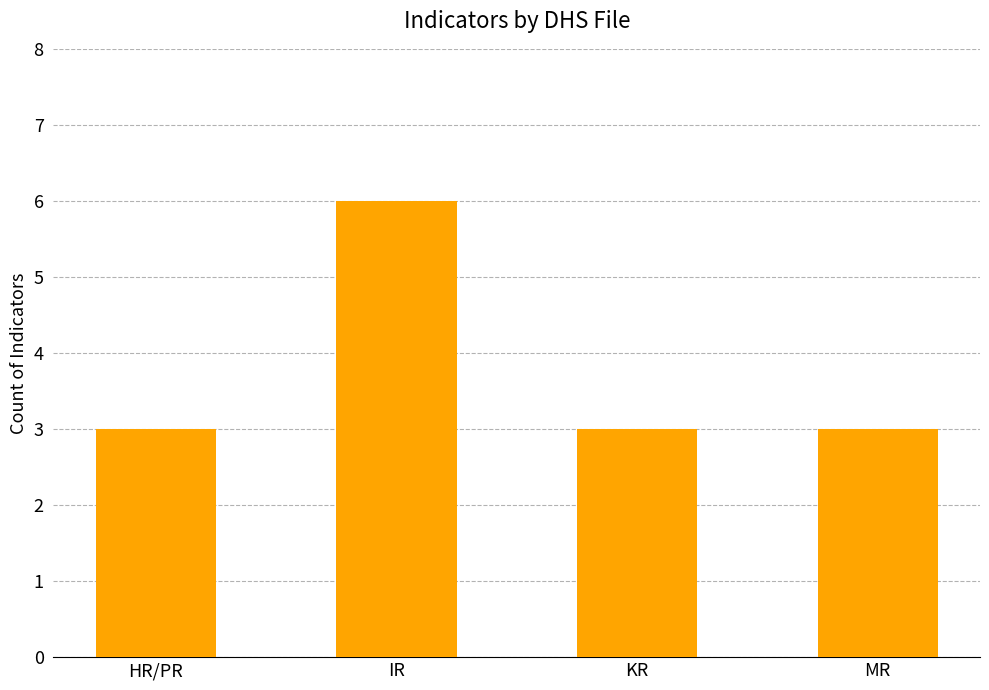

What is the ratio of the value at IR to the value at MR?

2.0